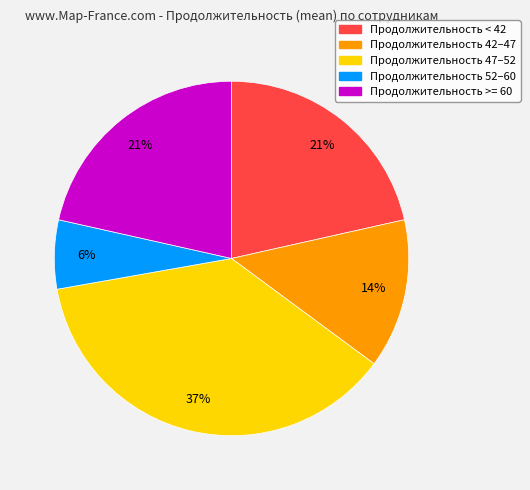

To the nearest percent, what is the average slice percentage?

20%